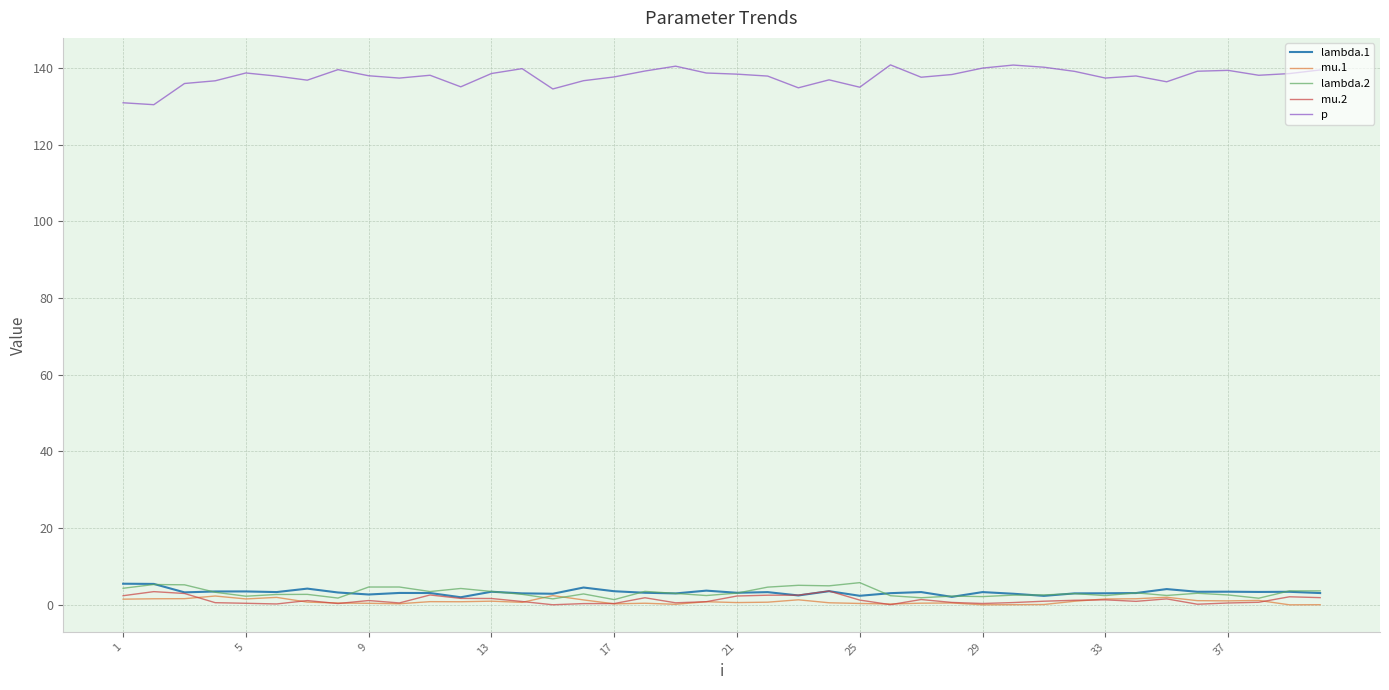

Which series has the widest spread of values?

p